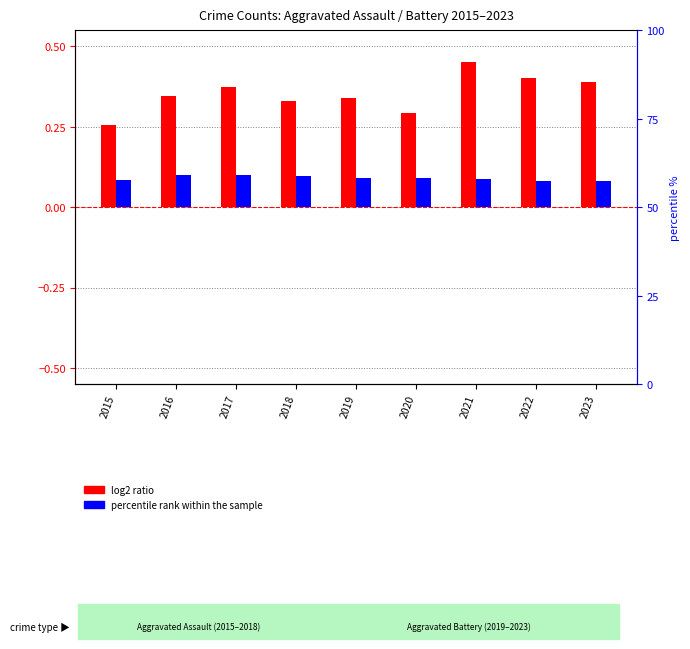

Is the value of log2 ratio at 2020 greater than the value of percentile rank within the sample at 2017?

Yes